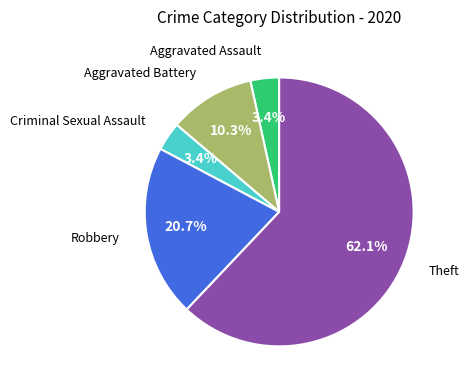

Is there a majority slice in this chart?

Yes